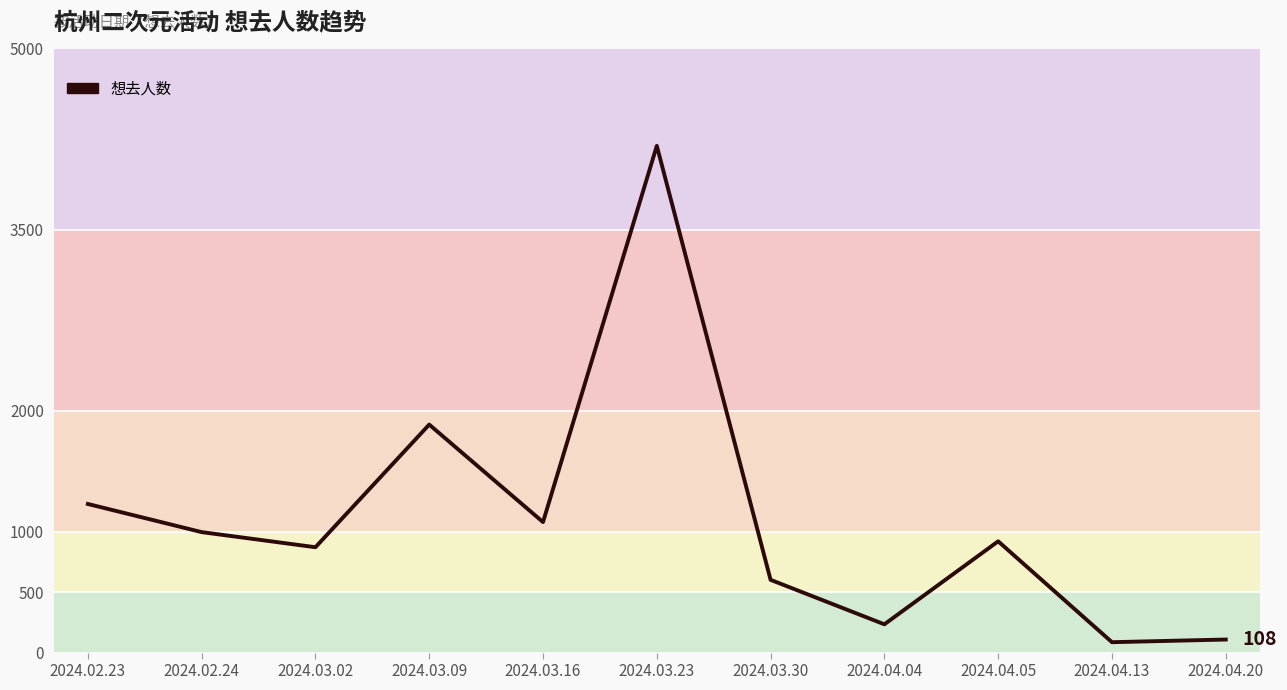

Is this an area chart (filled region under the line)?

No